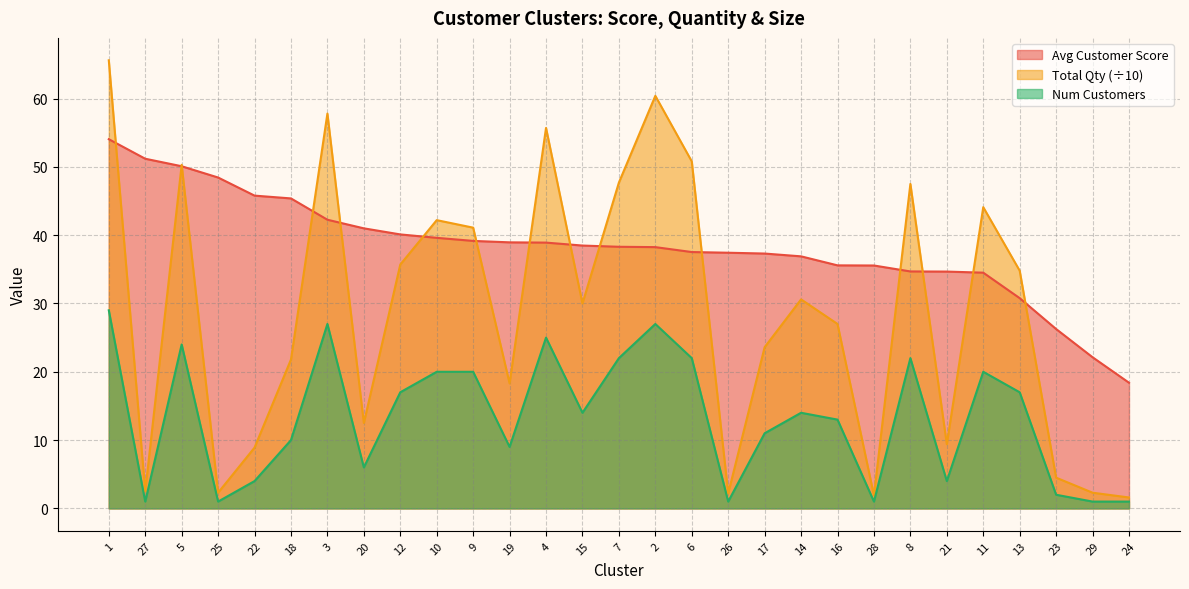

What position from the left is 9?

11